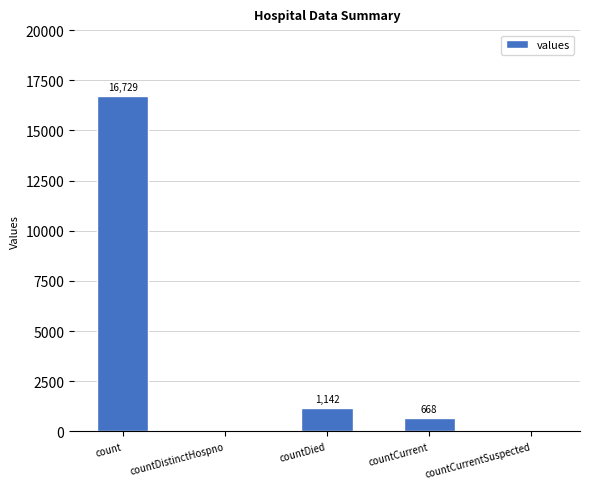

What is the sum of the values at count and countDistinctHospno?

16729